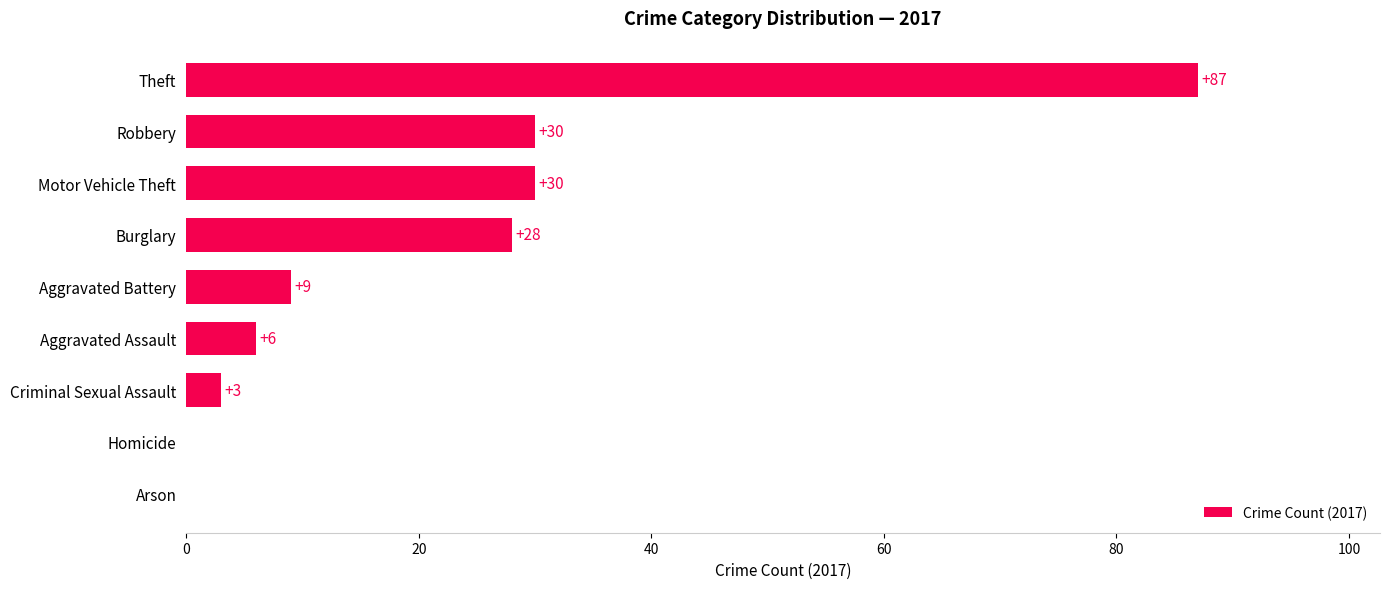

What is the maximum value shown in the chart?

87